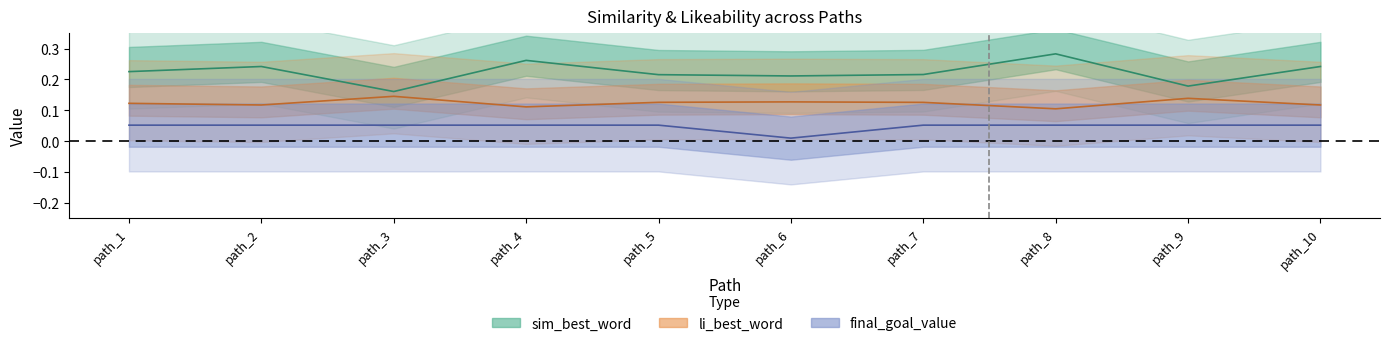

Read the nb_steps value at path_10.

0.1